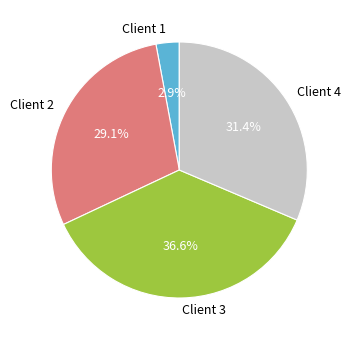

What is the largest slice in the pie chart?

Client 3